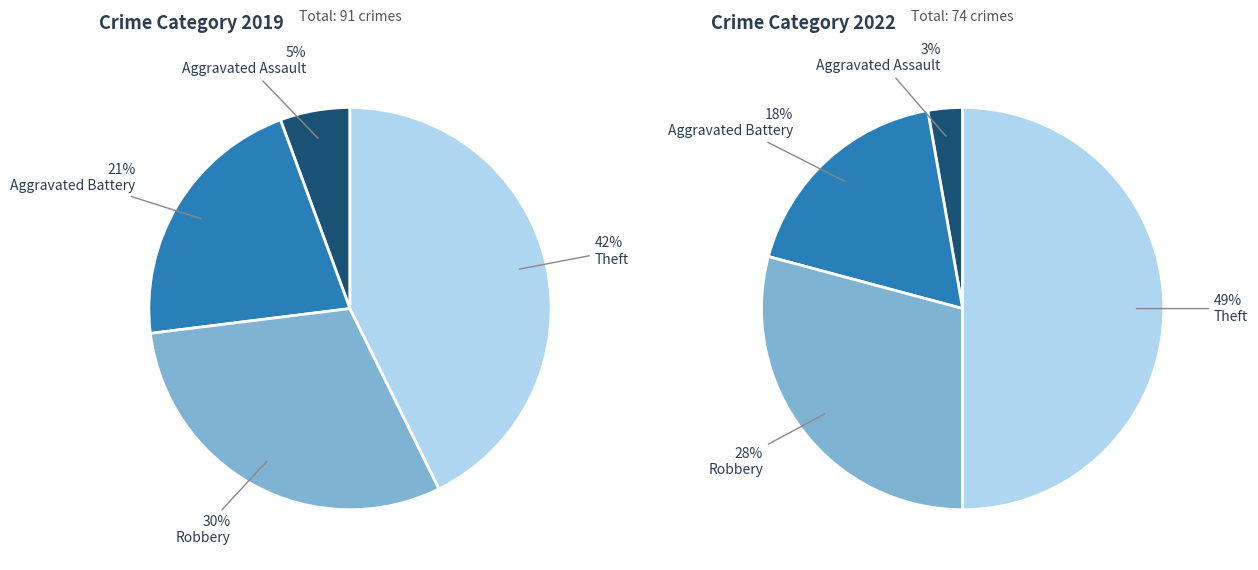

To the nearest percent, what is the average slice percentage?

25%